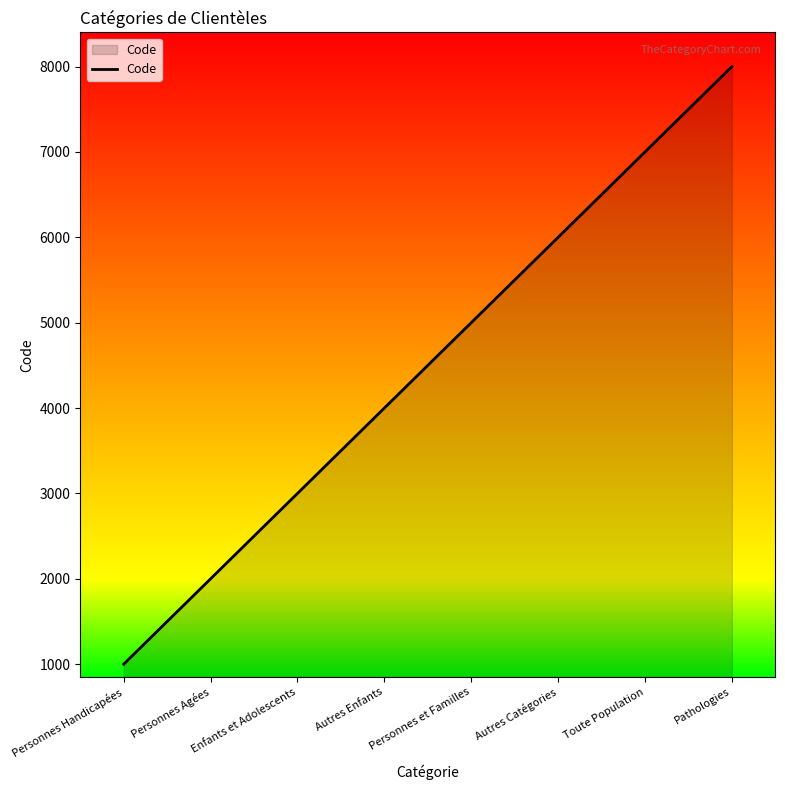

Count the values in the range 3000 to 7000.

5